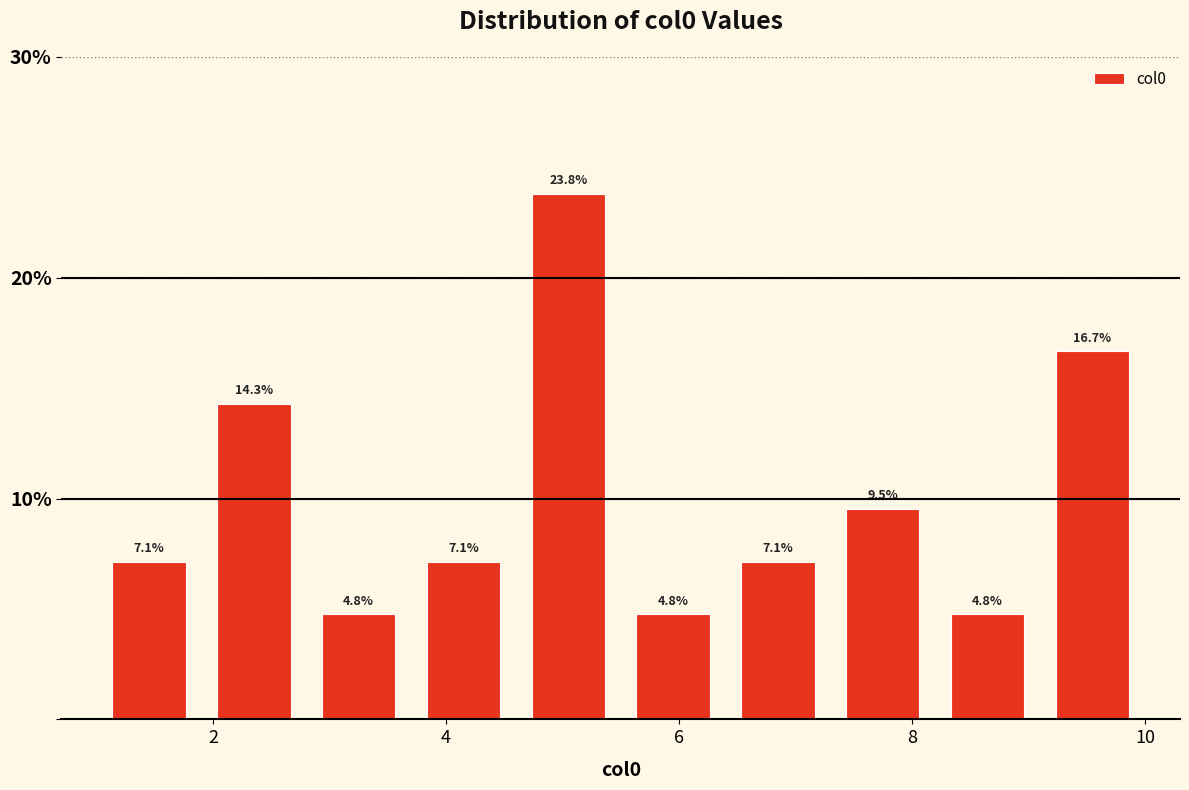

What is the height of the bar covering 1.0 to 1.9 on the x-axis? The bar edges are not printed on the chart, so give them approximately, as read against the axis.

7.1